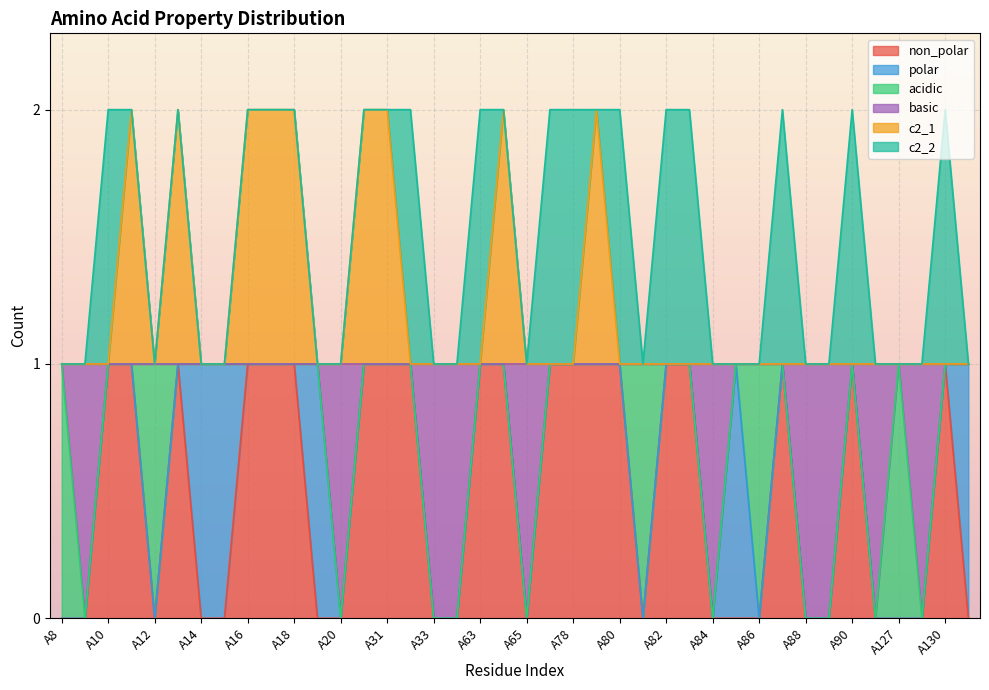

What is the sum of the non_polar values at A81 and A66?

1